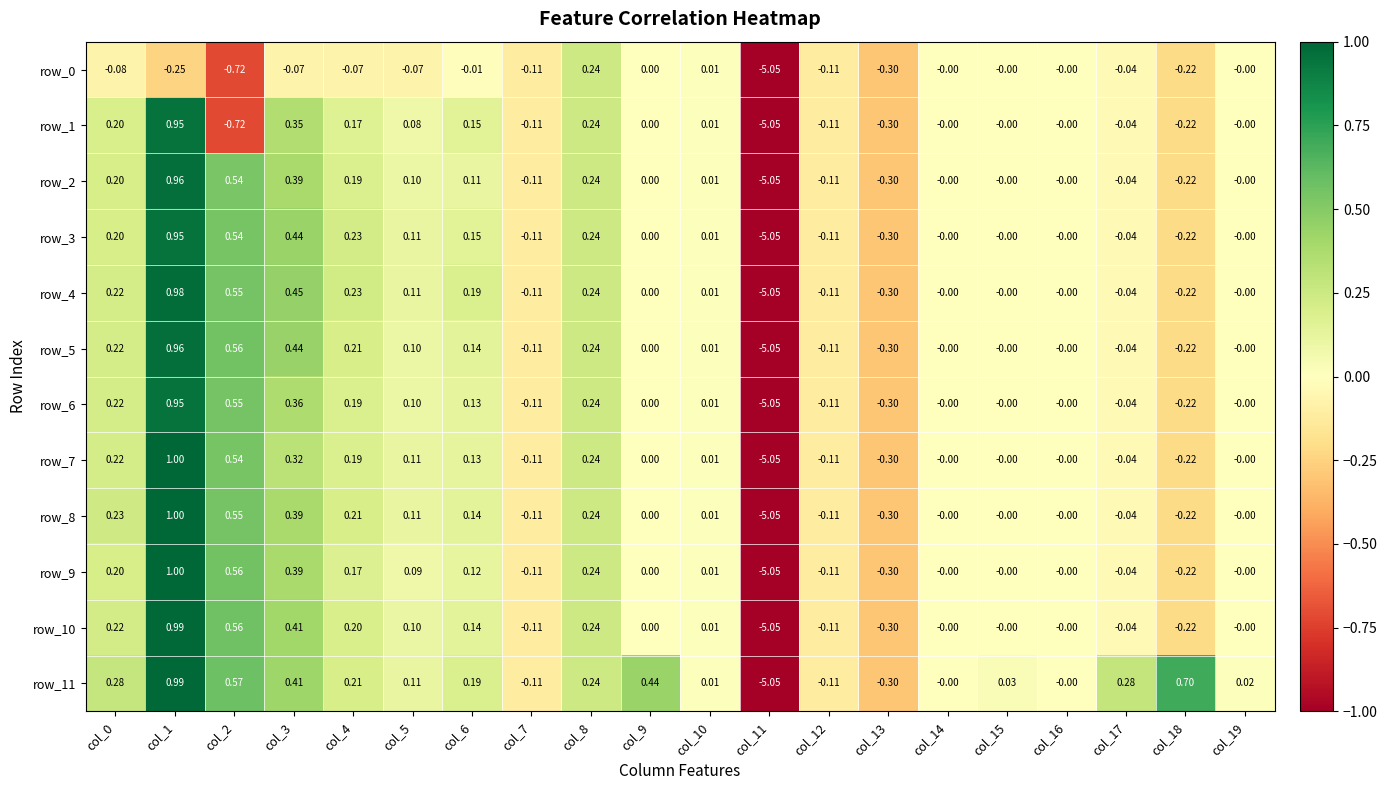

Which has a higher value, col_14 or col_1?

col_14